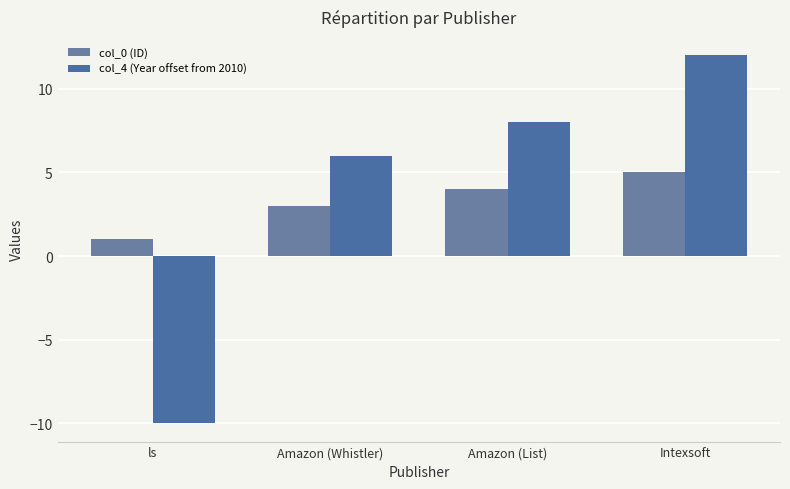

List the labels in order of col_0 (ID) value, smallest first.

ls, Amazon (Whistler), Amazon (List), Intexsoft